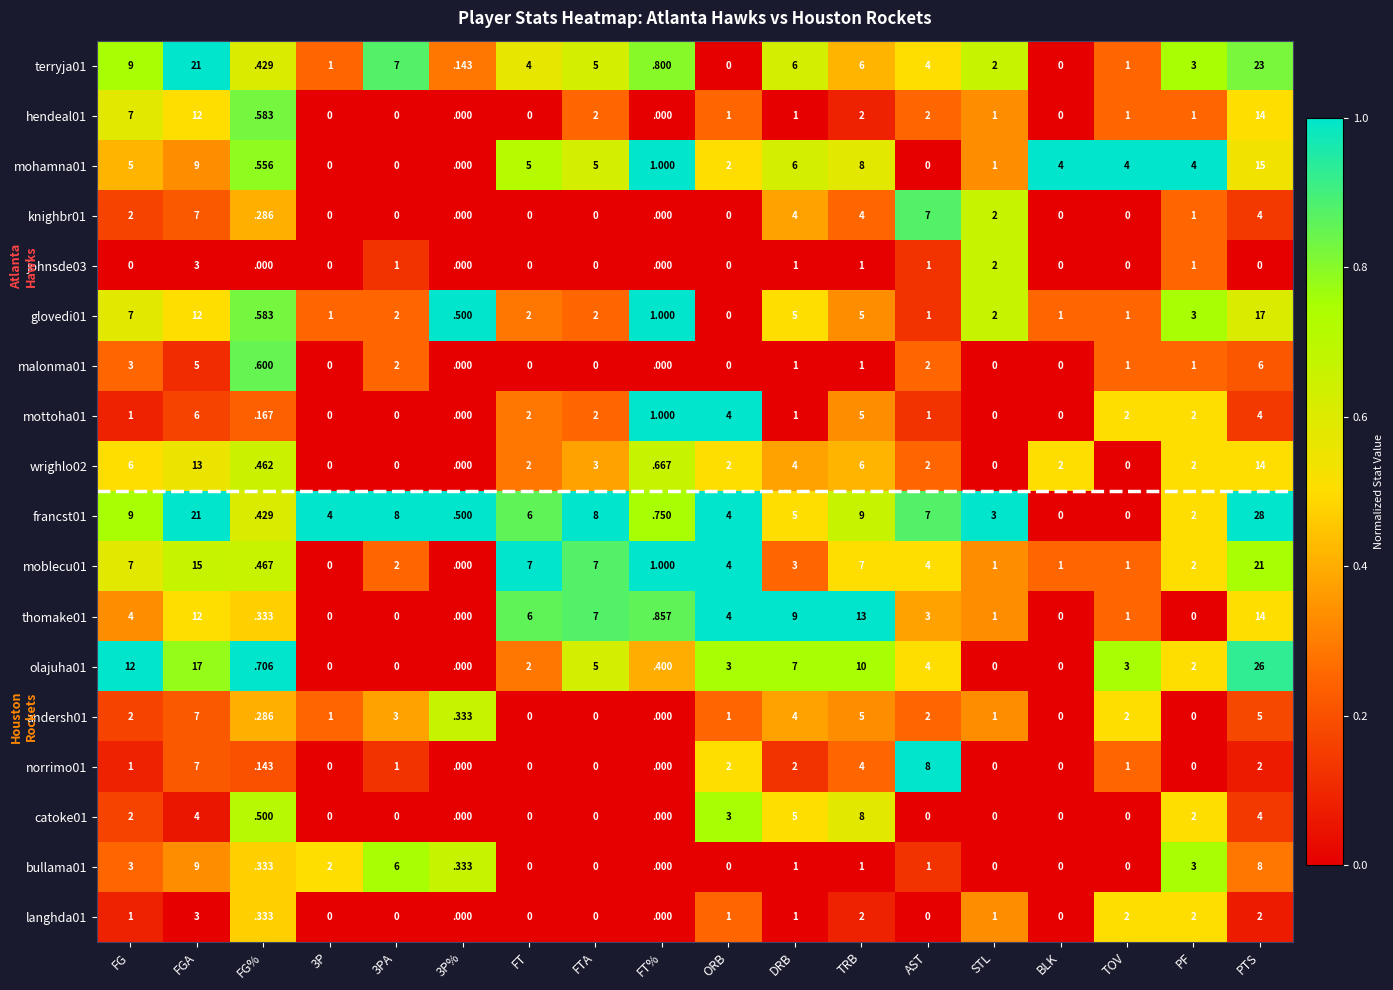

Which label corresponds to the largest value in the chart?

PTS